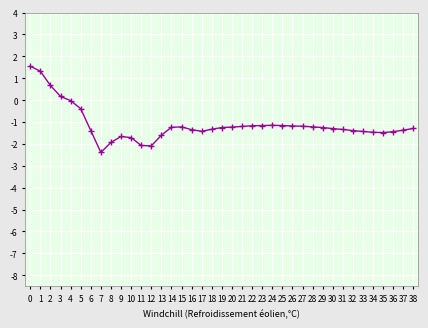

True or false: the data has more than 0 interior local peaks.

True